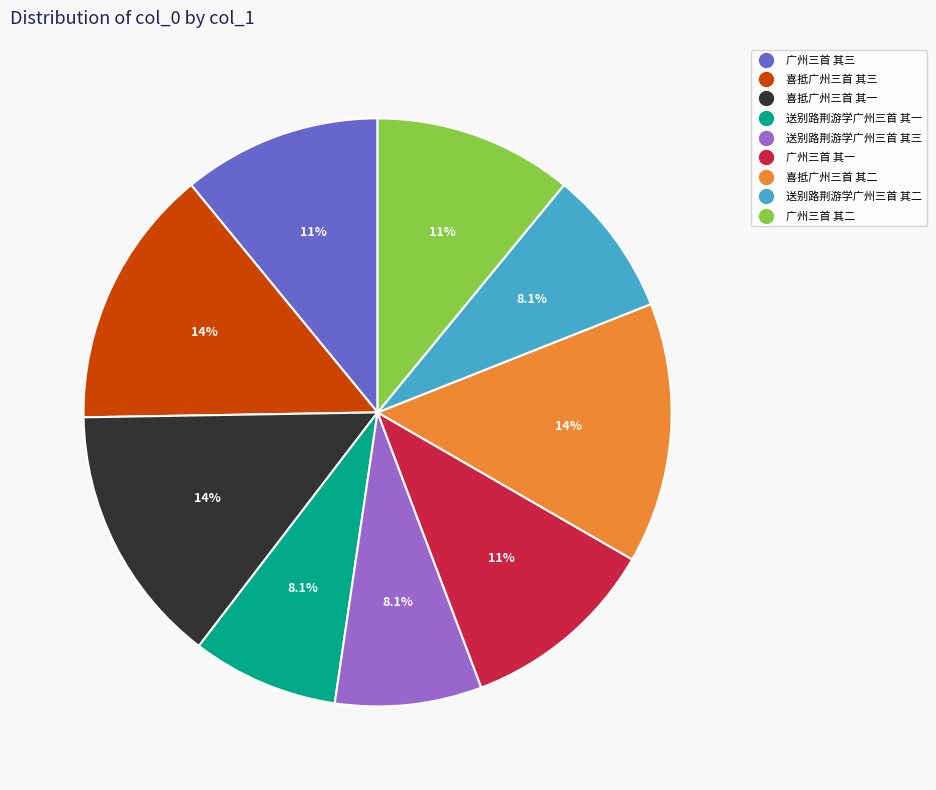

How much of the chart is everything except 广州三首 其三?

89.1%